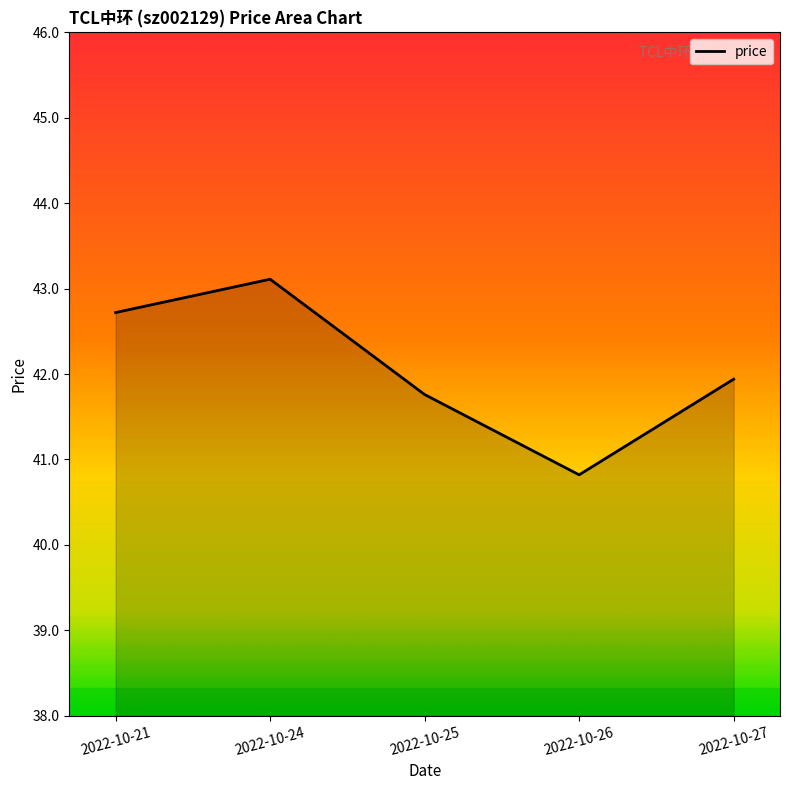

What is the ratio of the value at 2022-10-26 to the value at 2022-10-21?

1.0